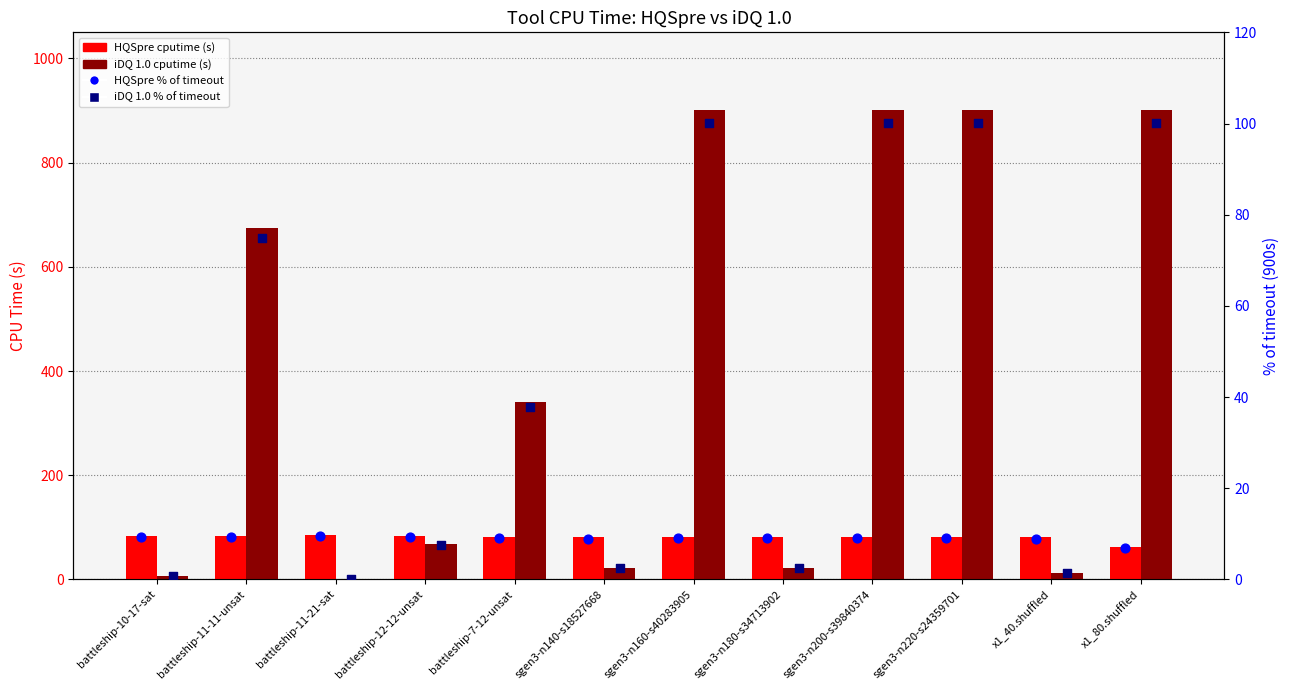

What are all the series names shown in the legend?

HQSpre cputime (s), iDQ 1.0 cputime (s), HQSpre % of timeout, iDQ 1.0 % of timeout